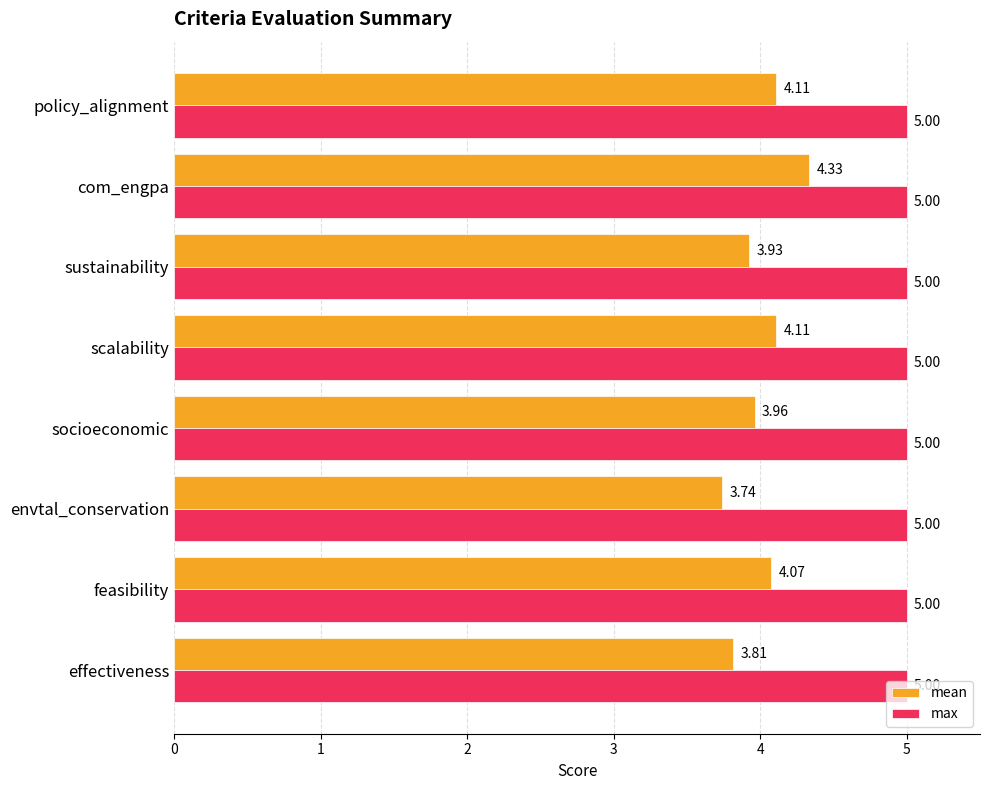

Which series has the largest total across all categories?

max